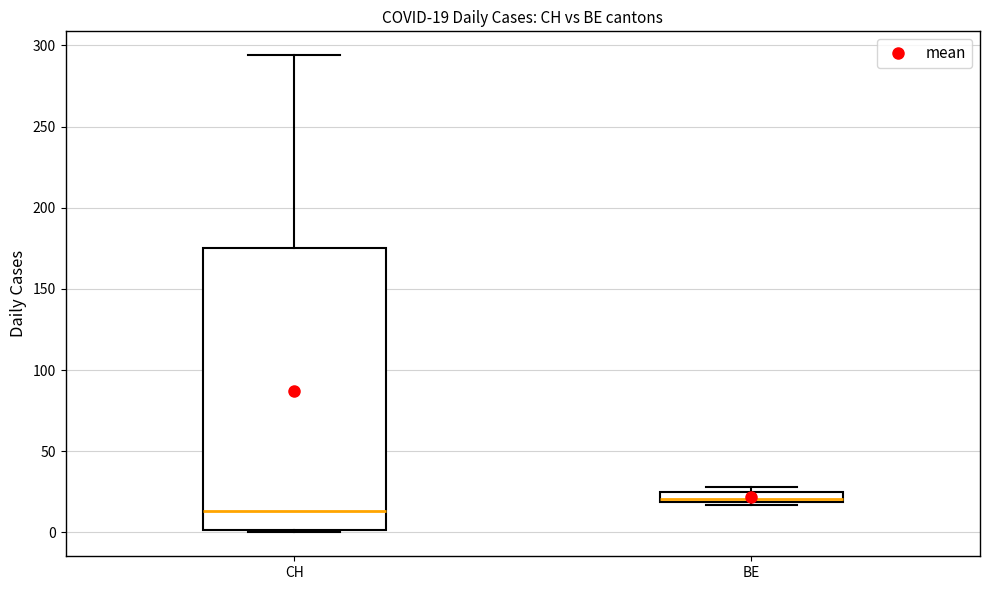

Which box's median line is the lowest?

CH